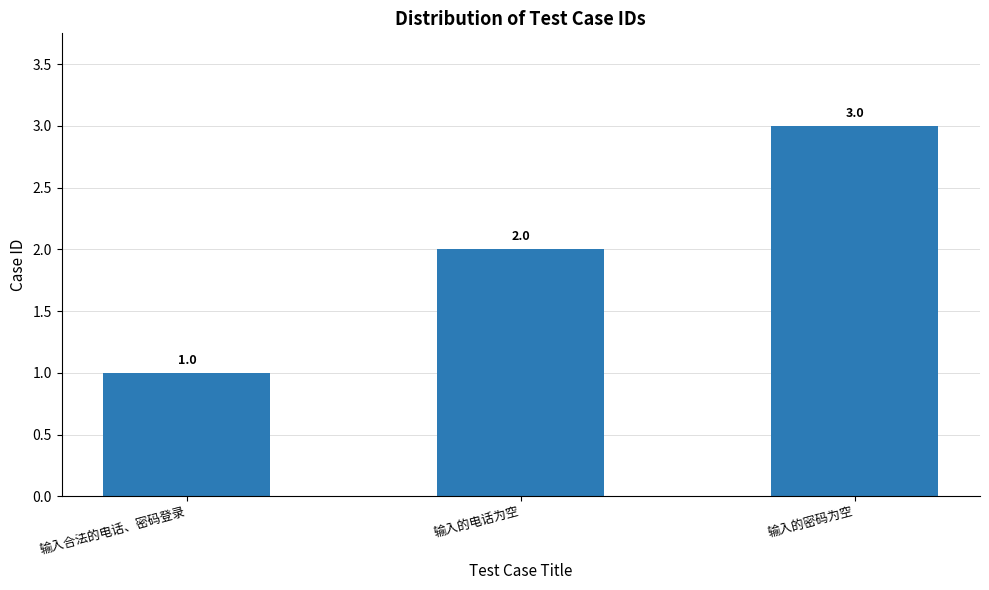

What is the difference between the maximum and minimum values?

2